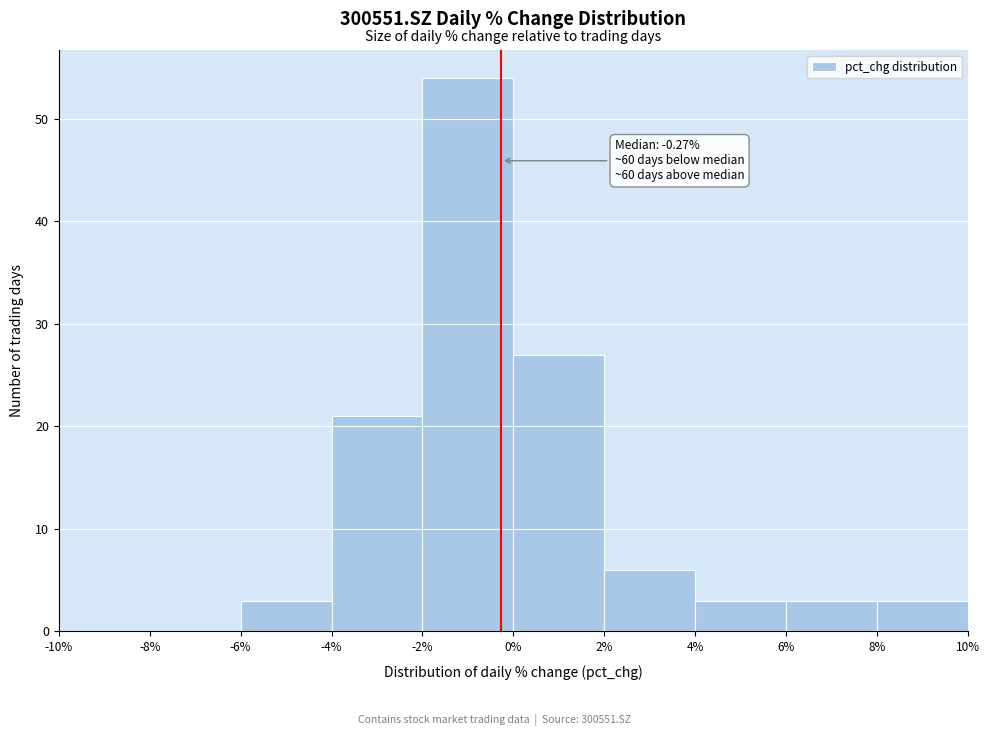

Which range on the x-axis has the tallest bar?

-2% to 0%